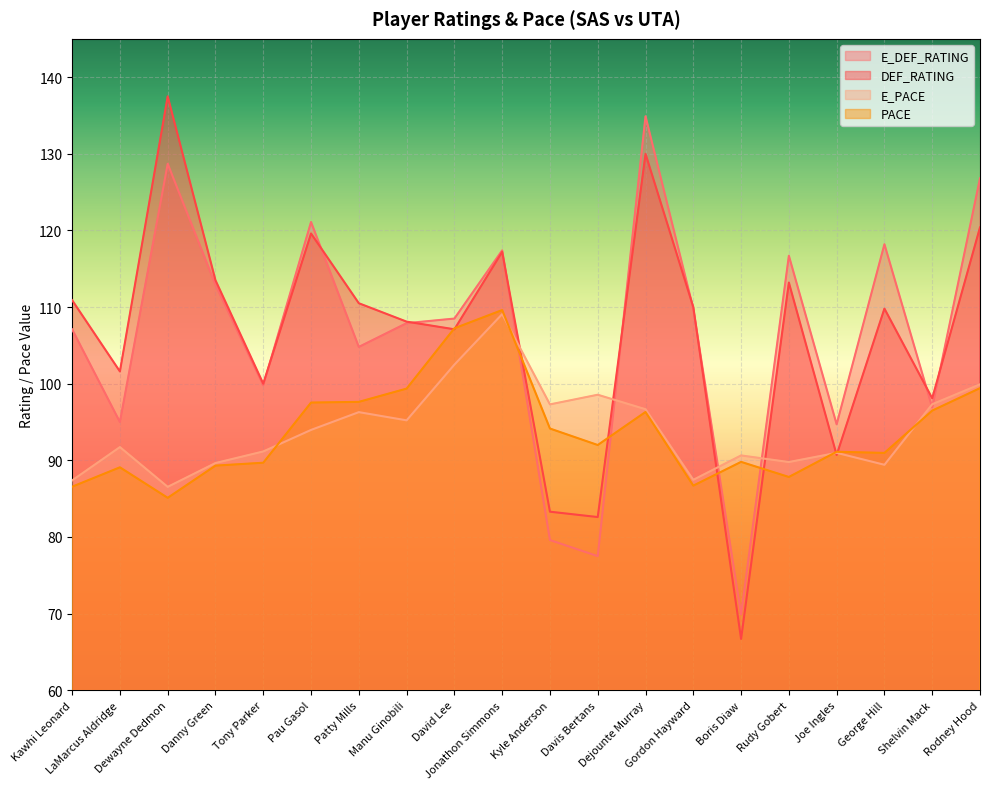

Which series has the largest range (max minus min)?

DEF_RATING